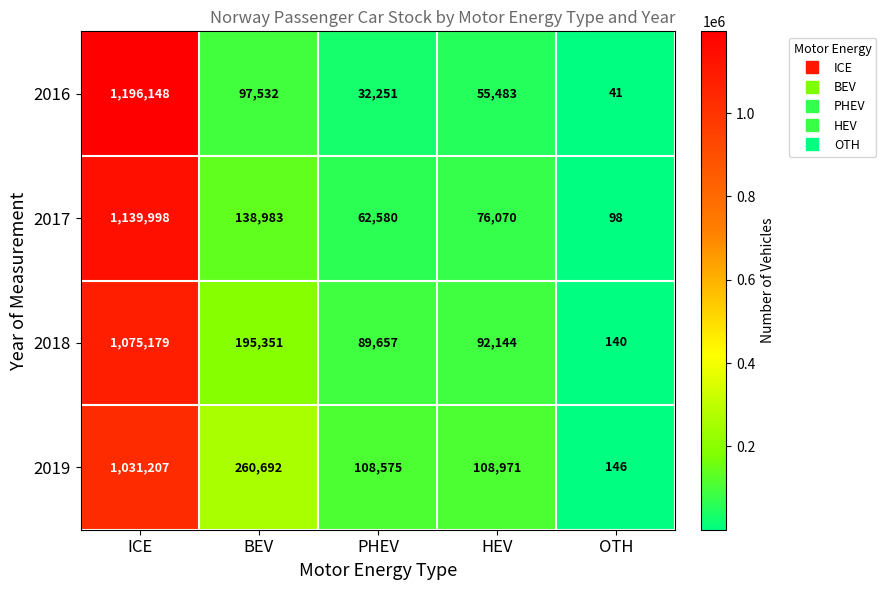

What is the minimum value shown in the chart?

41